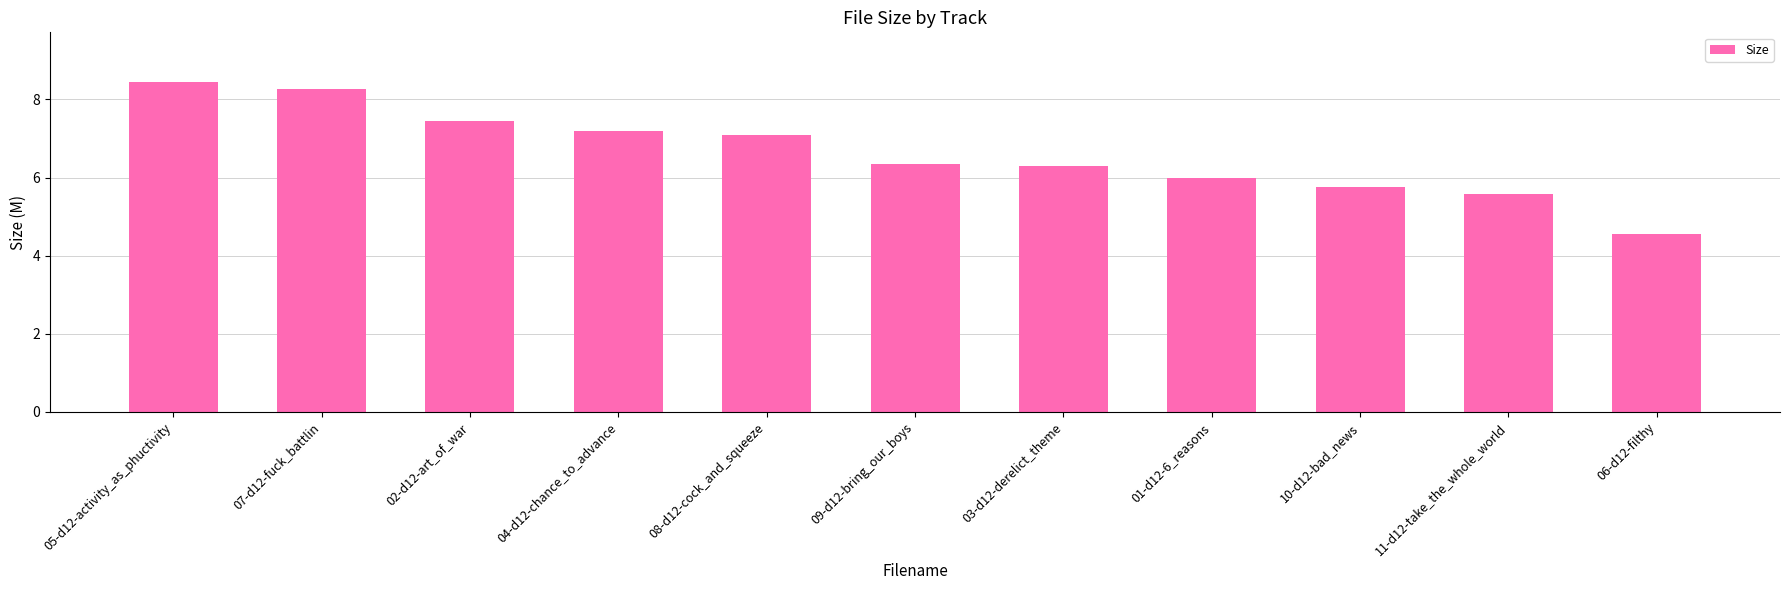

What position from the left is 08-d12-cock_and_squeeze?

5